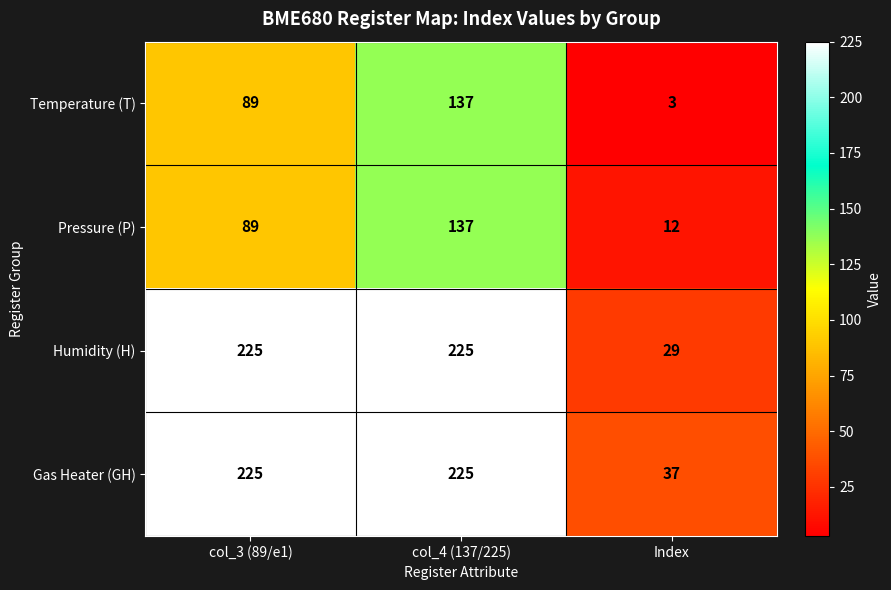

Reading right to left, transcribe all the data shown in this chart.

Temperature (T): 3	137	89
Pressure (P): 12	137	89
Humidity (H): 29	225	225
Gas Heater (GH): 37	225	225